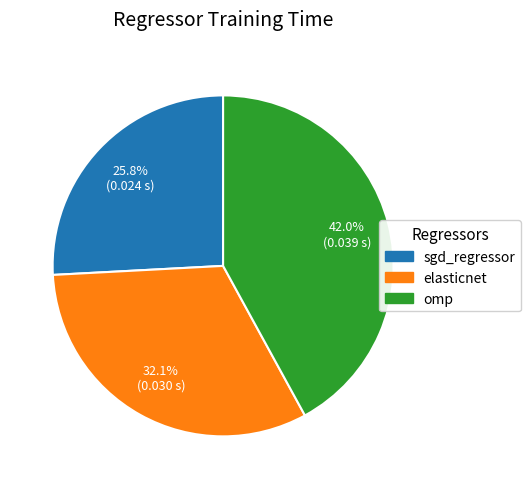

Is there any slice that represents more than half of the pie?

No